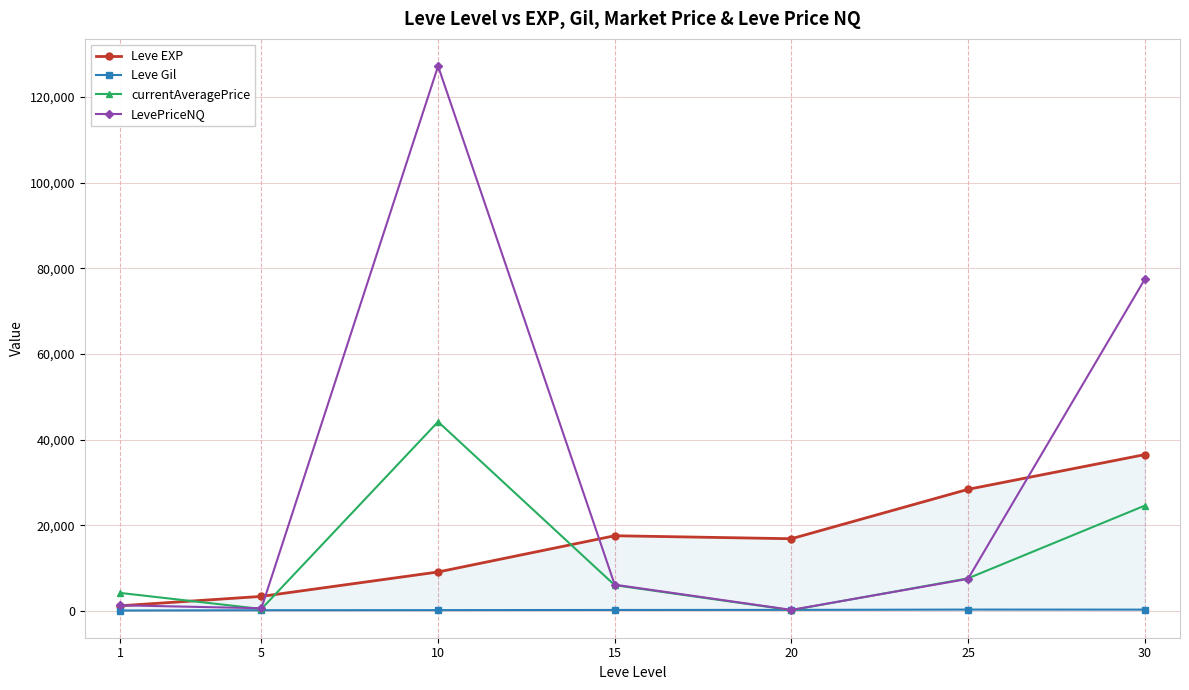

Reading left to right, list all the values displayed in this chart.

Leve EXP: 1=1213.3	5=3405.0	10=9106.7	15=17563.3	20=16865.0	25=28393.3	30=36492.5
Leve Gil: 1=113.3	5=180.0	10=202.8	15=241.3	20=257.0	25=329.7	30=320.8
currentAveragePrice: 1=4217.5	5=465.6	10=44168.7	15=6020.8	20=188.7	25=7619.6	30=24576.9
LevePriceNQ: 1=1329.1	5=639.8	10=127169.3	15=6139.6	20=259.2	25=7499.8	30=77380.5